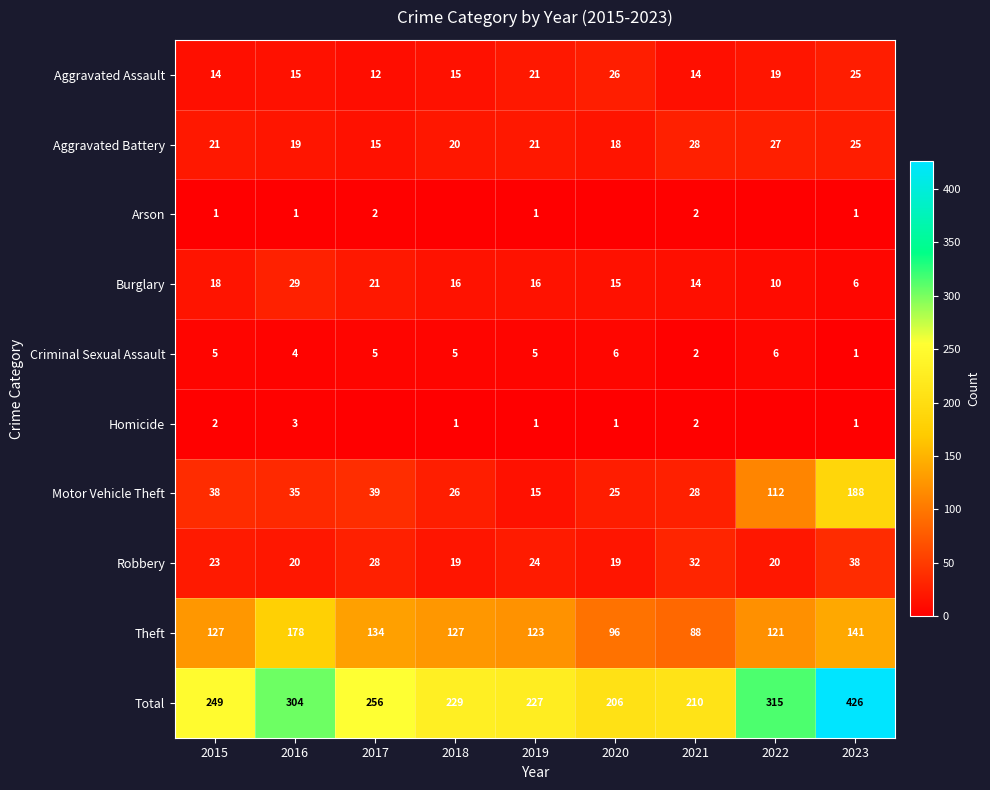

The Motor Vehicle Theft series shows 23 at 2017. True or false?

False